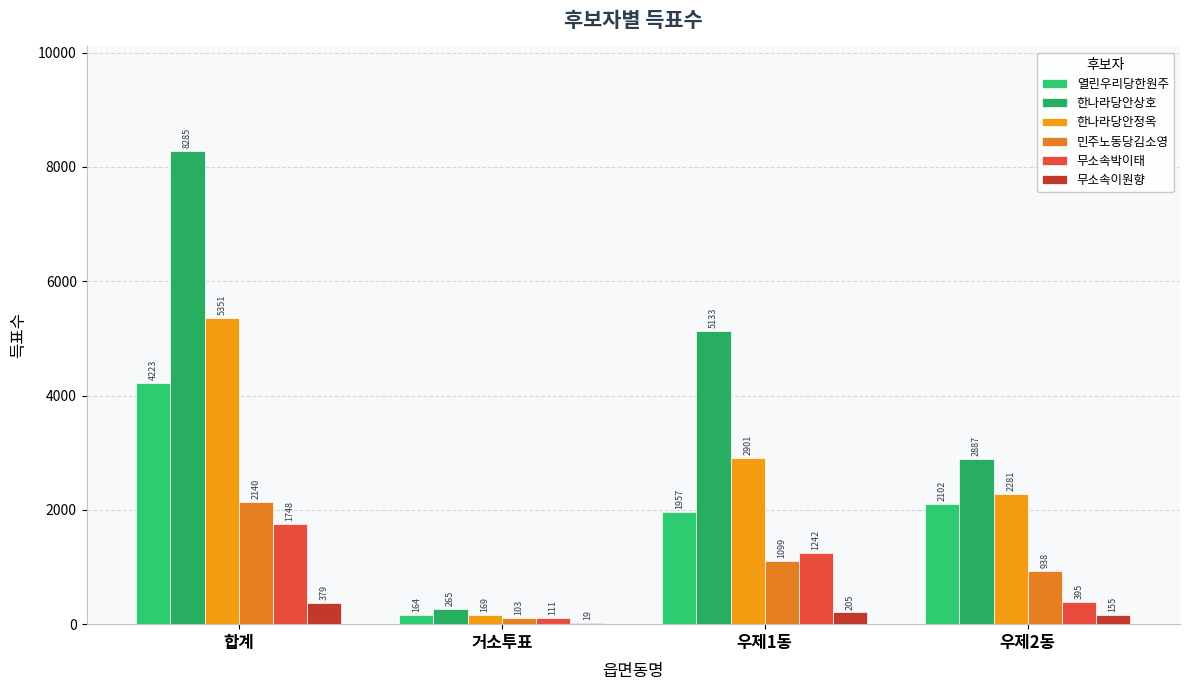

What position from the left is 우제1동?

3